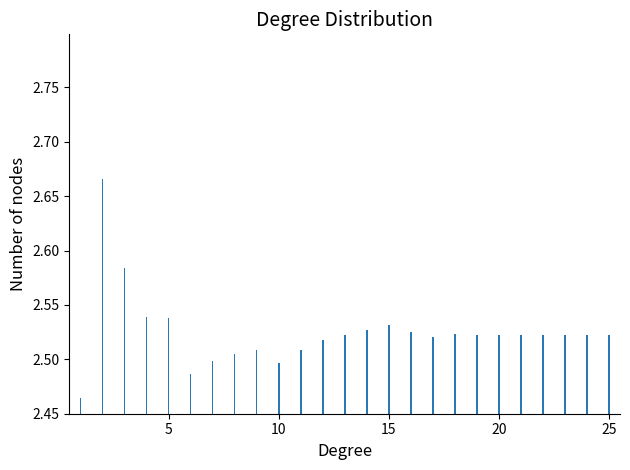

Count the values in the range 2 to 3.

25